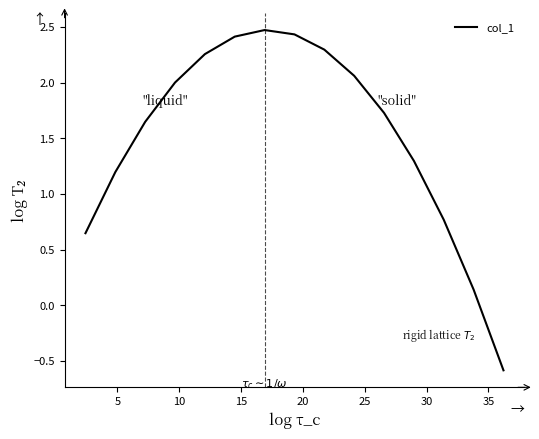

What is the maximum value shown in the chart?

2.5